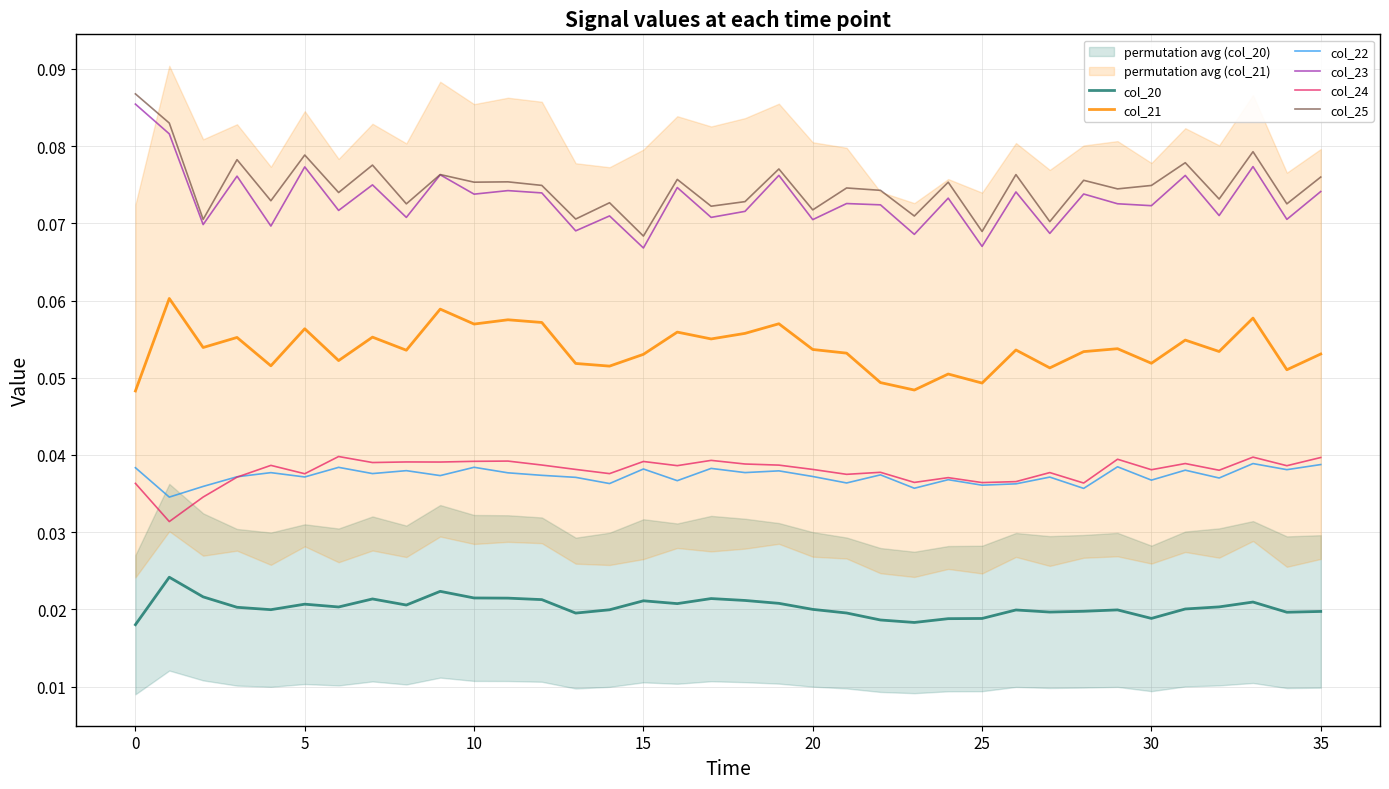

True or false: col_22 and col_23 intersect in this chart.

False